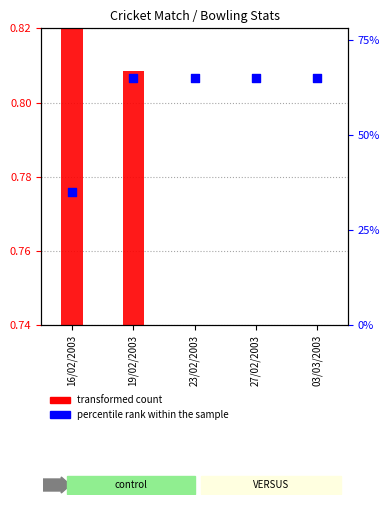

Approximately how many times larger is the value at 27/02/2003 compared to 16/02/2003?

1.9